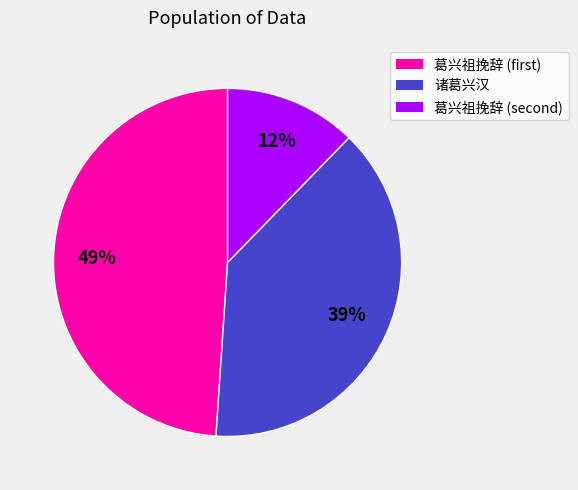

How many slices are in this pie chart?

3